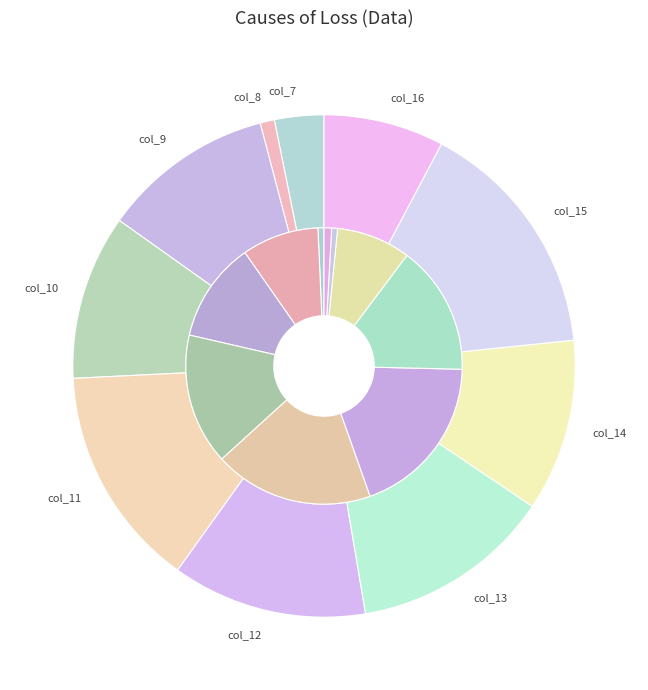

To the nearest percent, what is the average slice percentage?

10%